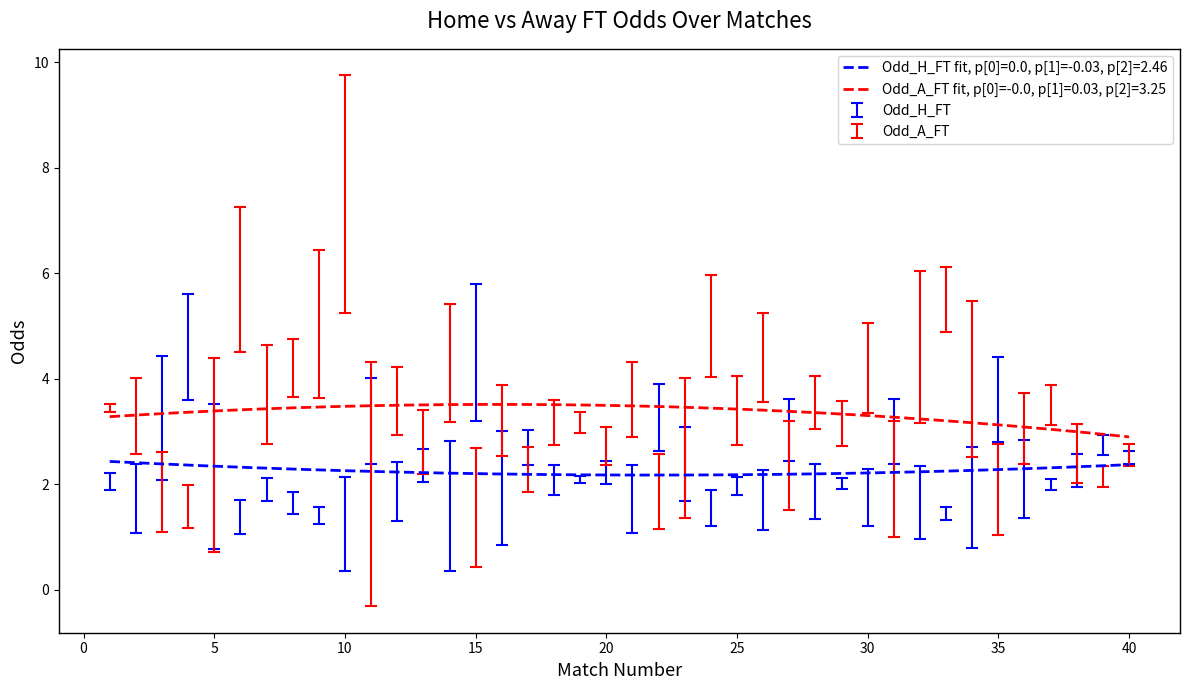

Rank the categories by Odd_A_FT value from lowest to highest.

15, 4, 3, 22, 35, 11, 31, 39, 17, 27, 5, 40, 38, 23, 20, 13, 36, 29, 18, 19, 16, 2, 25, 1, 37, 28, 12, 21, 7, 34, 8, 30, 14, 26, 32, 24, 9, 33, 6, 10